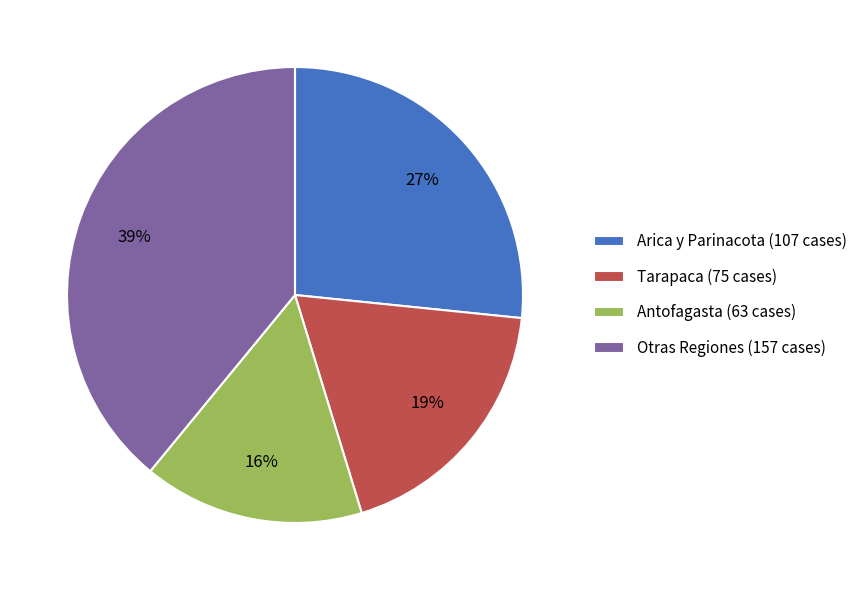

Which has a higher value, Otras Regiones (157 cases) or Arica y Parinacota (107 cases)?

Otras Regiones (157 cases)